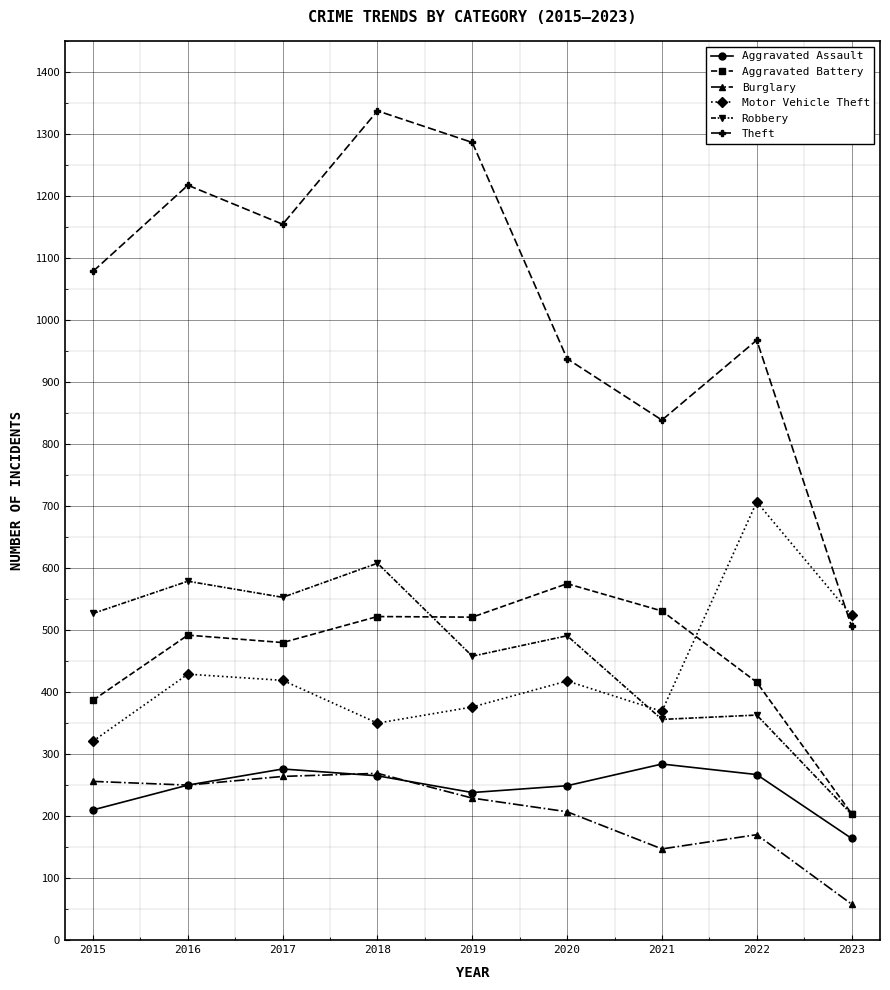

How many data points does each series have?

9